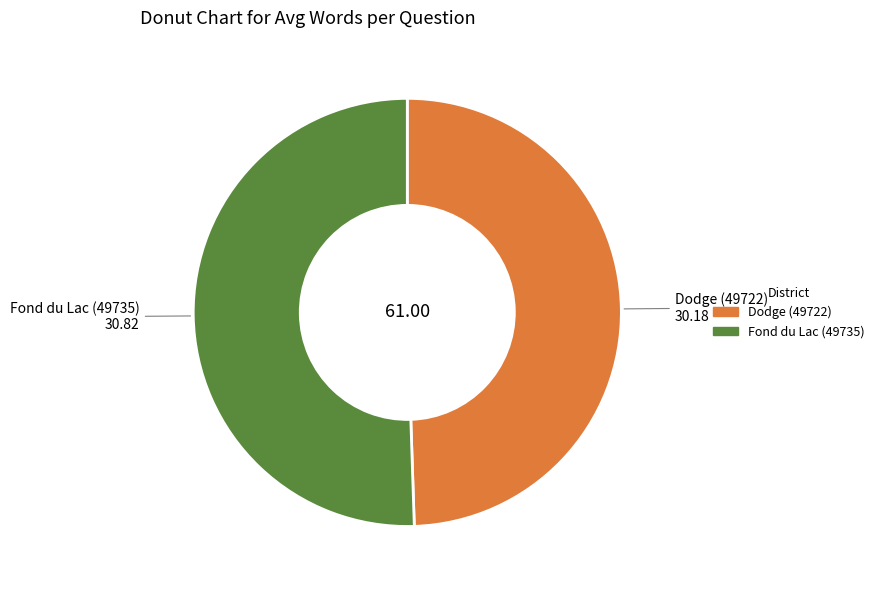

Combined, do Dodge (49722) and Fond du Lac (49735) account for over 50%?

Yes